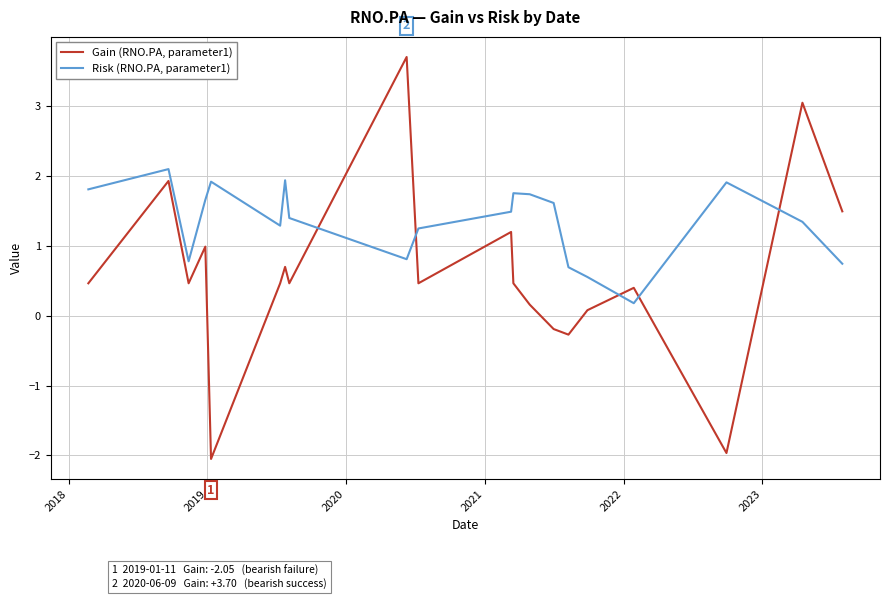

True or false: Risk (RNO.PA, parameter1) and Gain (RNO.PA, parameter1) intersect in this chart.

True